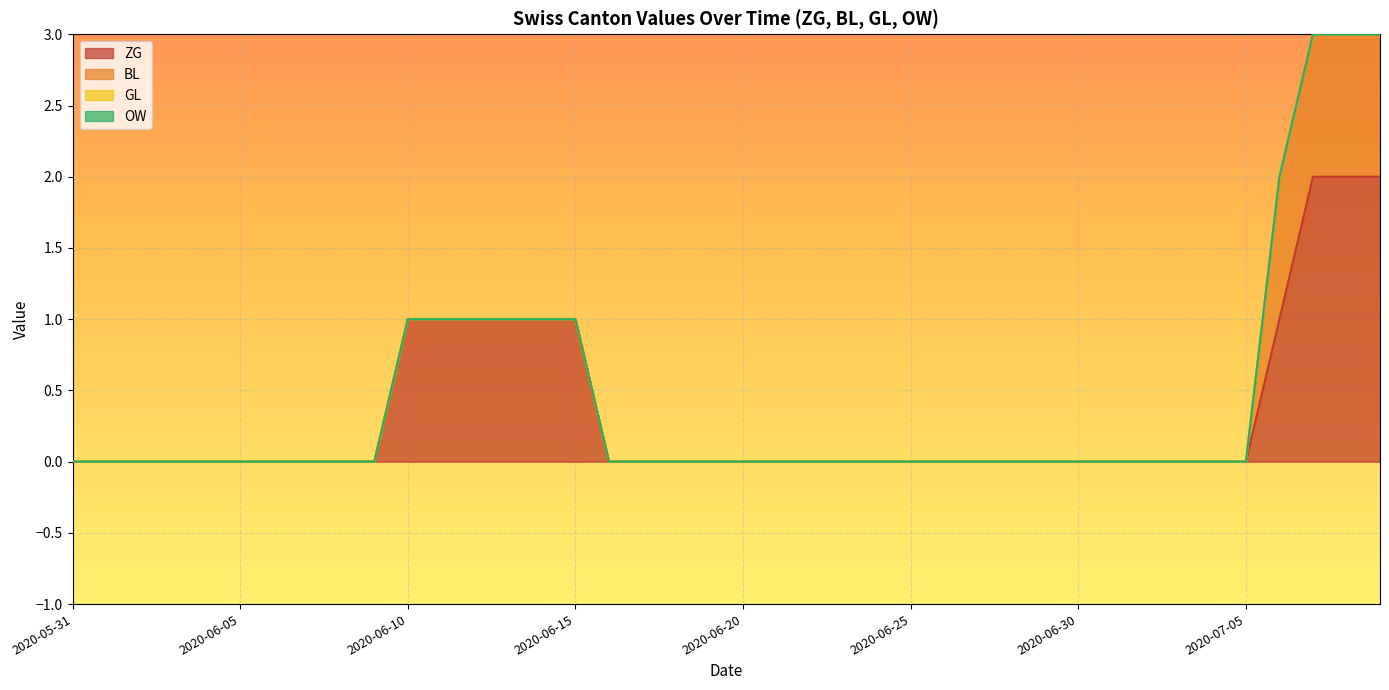

What are all the series names shown in the legend?

ZG, BL, GL, OW